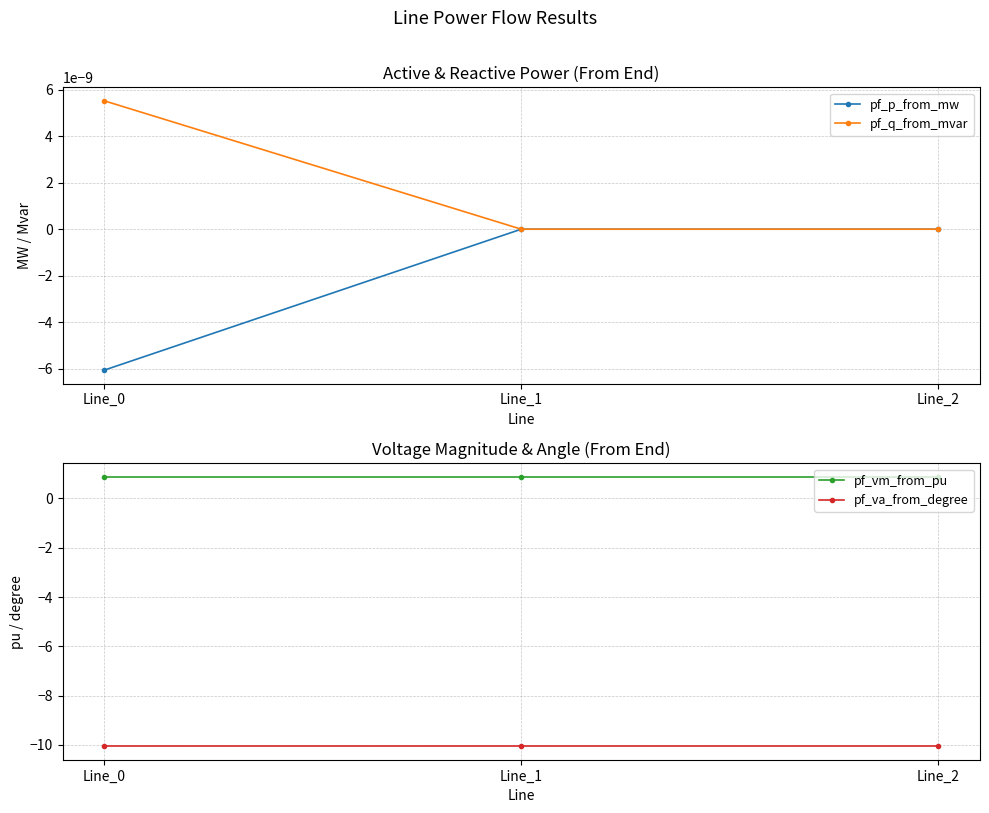

What is the sum of all pf_va_from_degree values?

-30.2